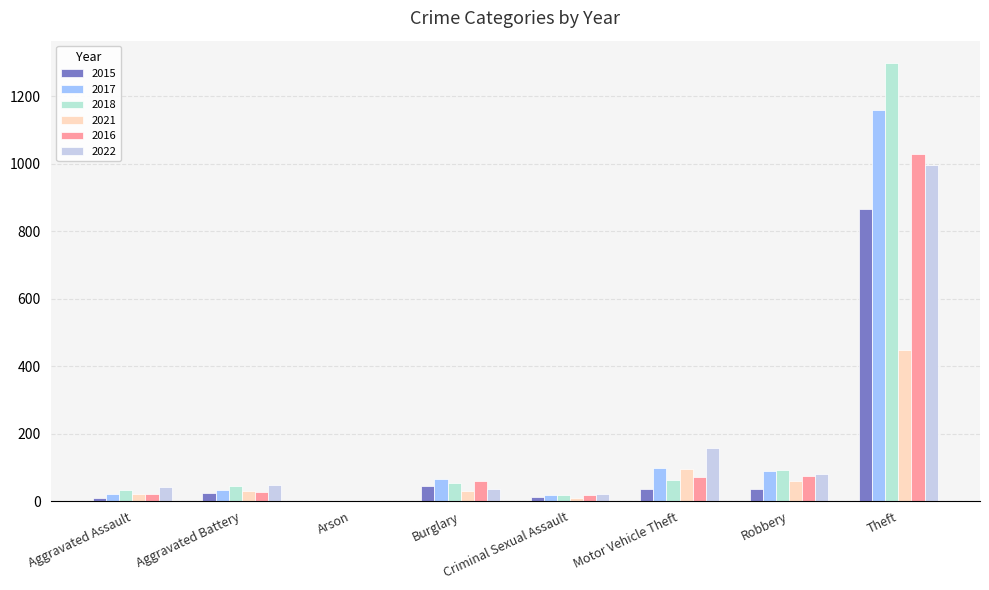

How many distinct data groups are displayed?

6